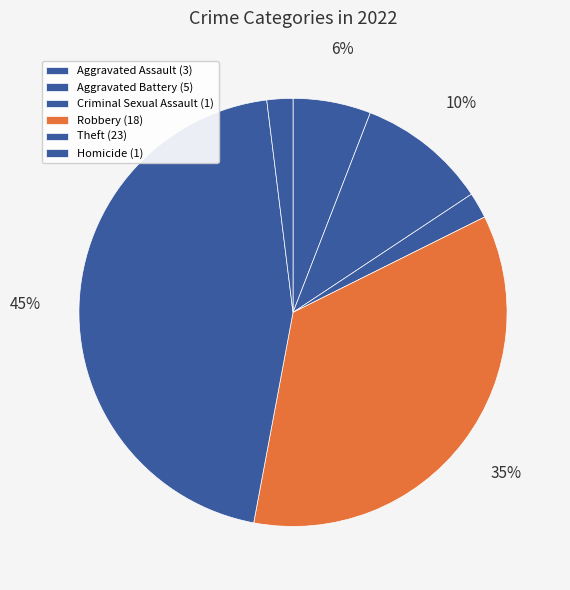

The Theft slice represents 38% of the pie. True or false?

False